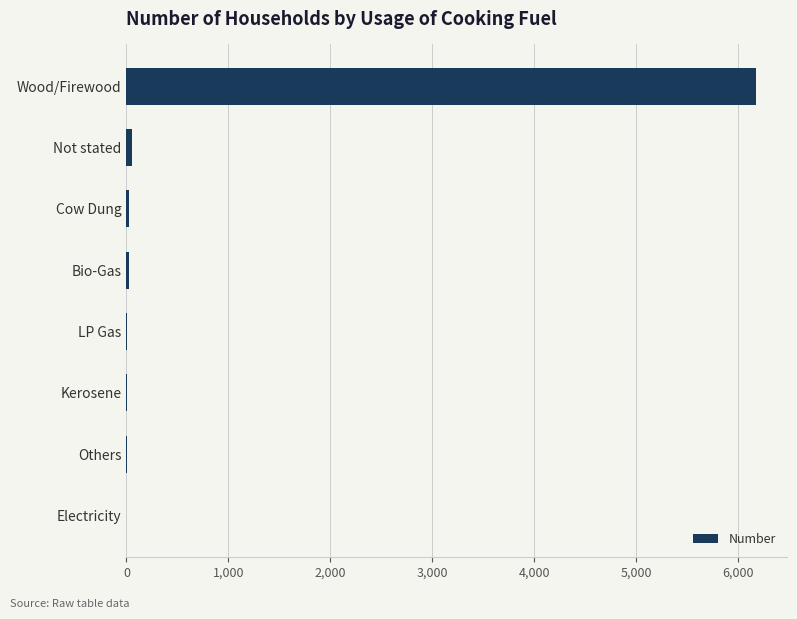

What is the sum of all values?

6304